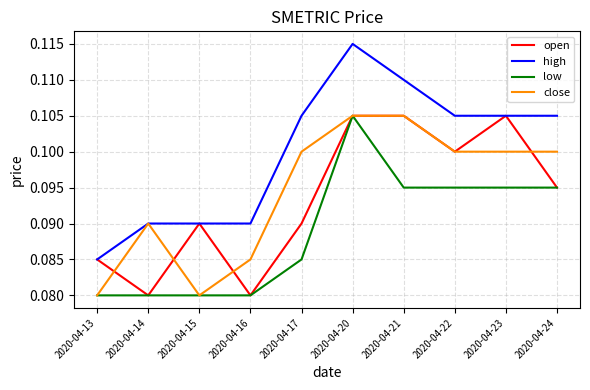

What are all the series names shown in the legend?

open, high, low, close